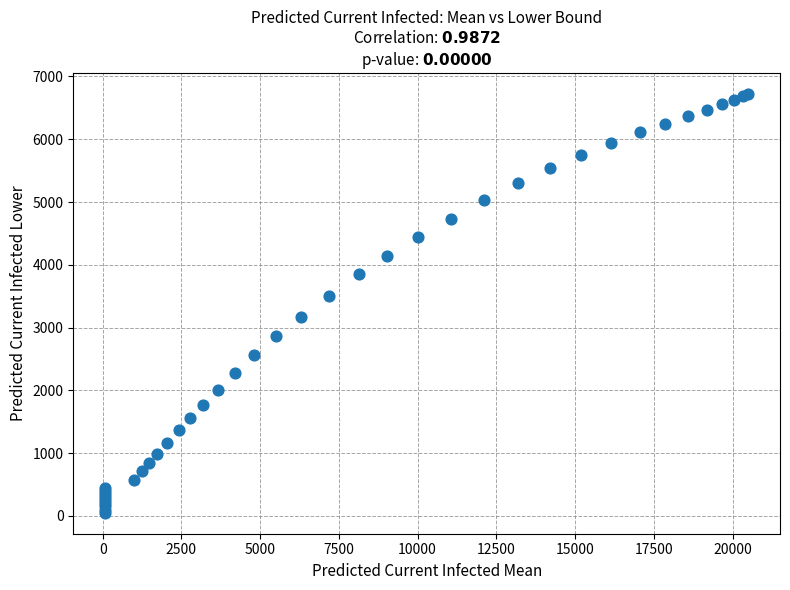

What Y value in the scatter plot is closest to 3386?

3509